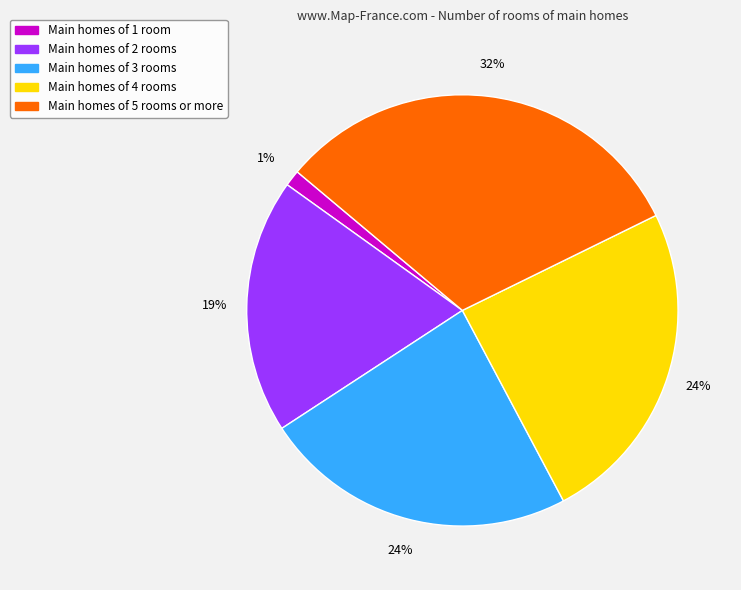

To the nearest percent, what is the average slice percentage?

20%